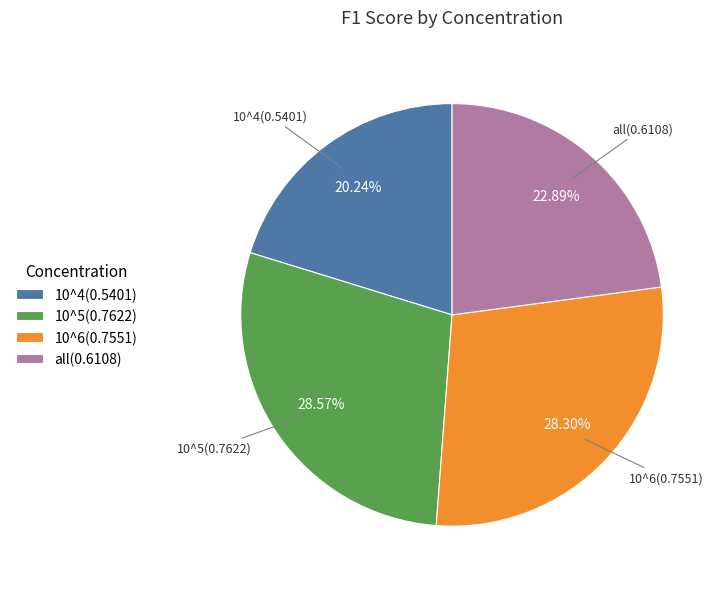

To the nearest percent, what percentage of the pie is 10^5?

29%